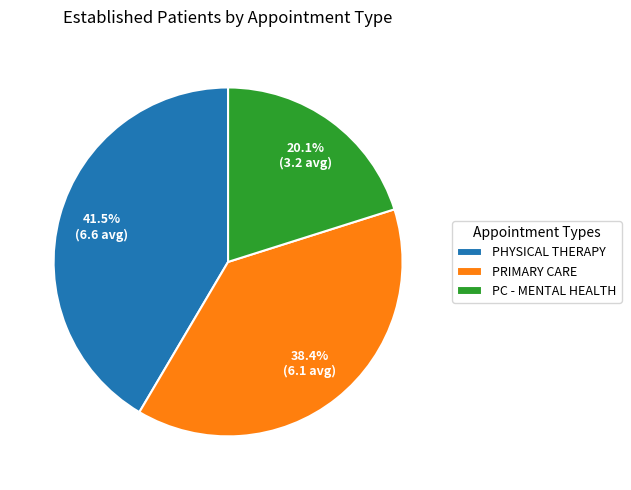

How many slices are in this pie chart?

3